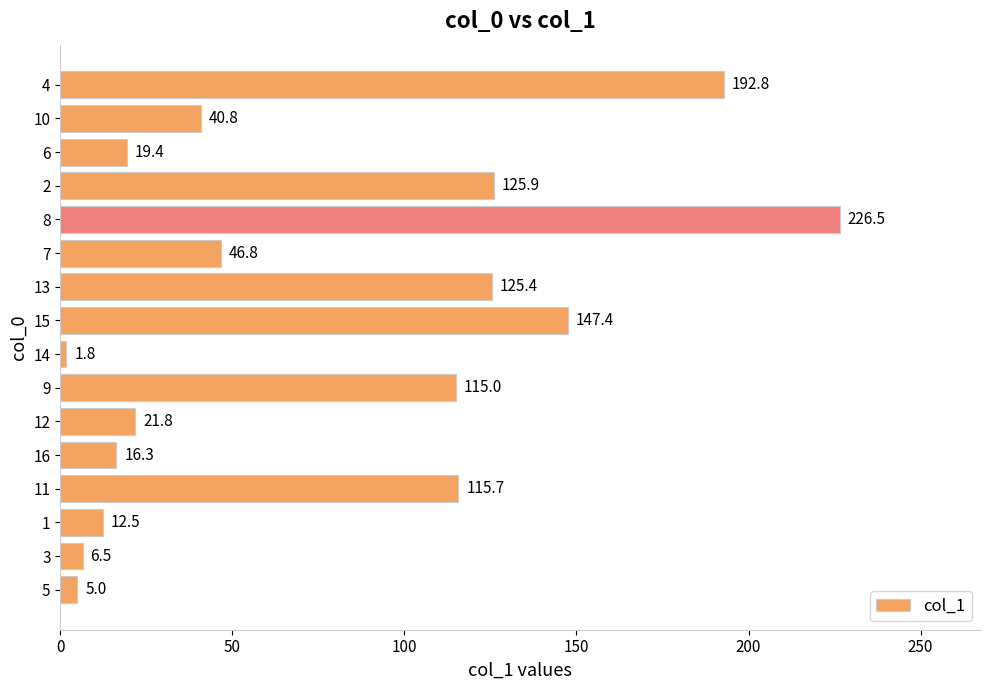

List the labels in order of value, smallest first.

14, 5, 3, 1, 16, 6, 12, 10, 7, 9, 11, 13, 2, 15, 4, 8